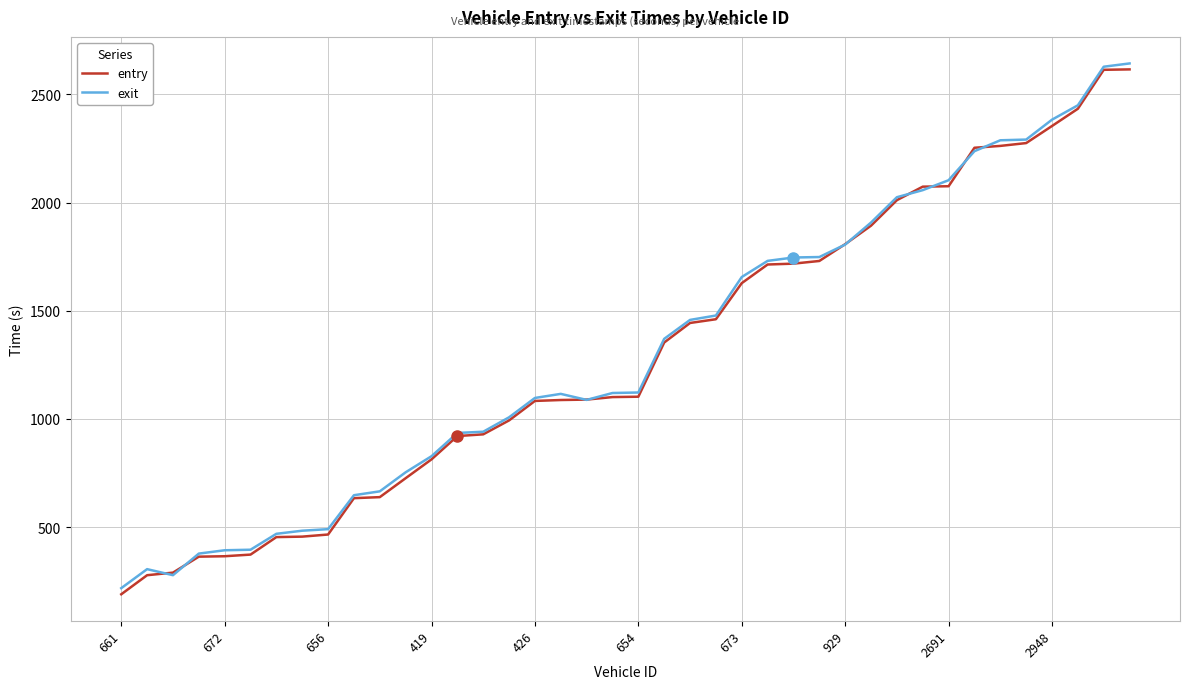

What is the greatest value displayed?

2643.1